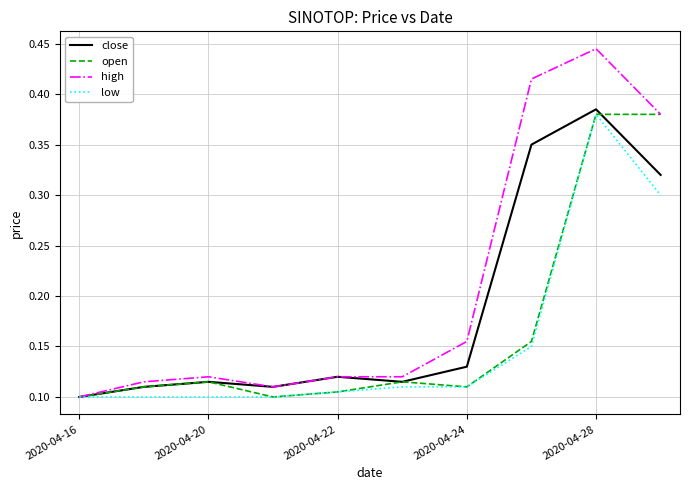

Which series has the largest total across all categories?

high